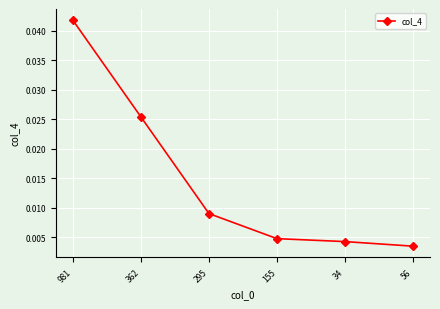

Which category has the highest value across all series?

981